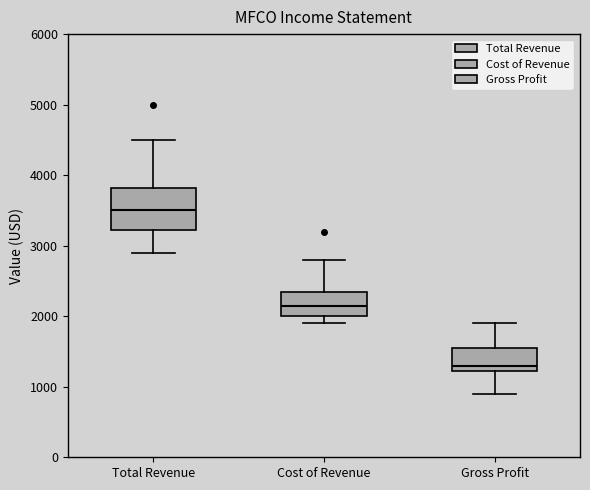

Reading left to right, read every box against the y-axis: the position of its median line, the range the box covers, and the ends of its whiskers. The values are not printed on the chart, so give them approximately, as read against the axis.

Total Revenue: median 3500, box 3200 to 3800, whiskers 2900 to 4500
Cost of Revenue: median 2200, box 2000 to 2400, whiskers 1900 to 2800
Gross Profit: median 1300, box 1200 to 1600, whiskers 900 to 1900